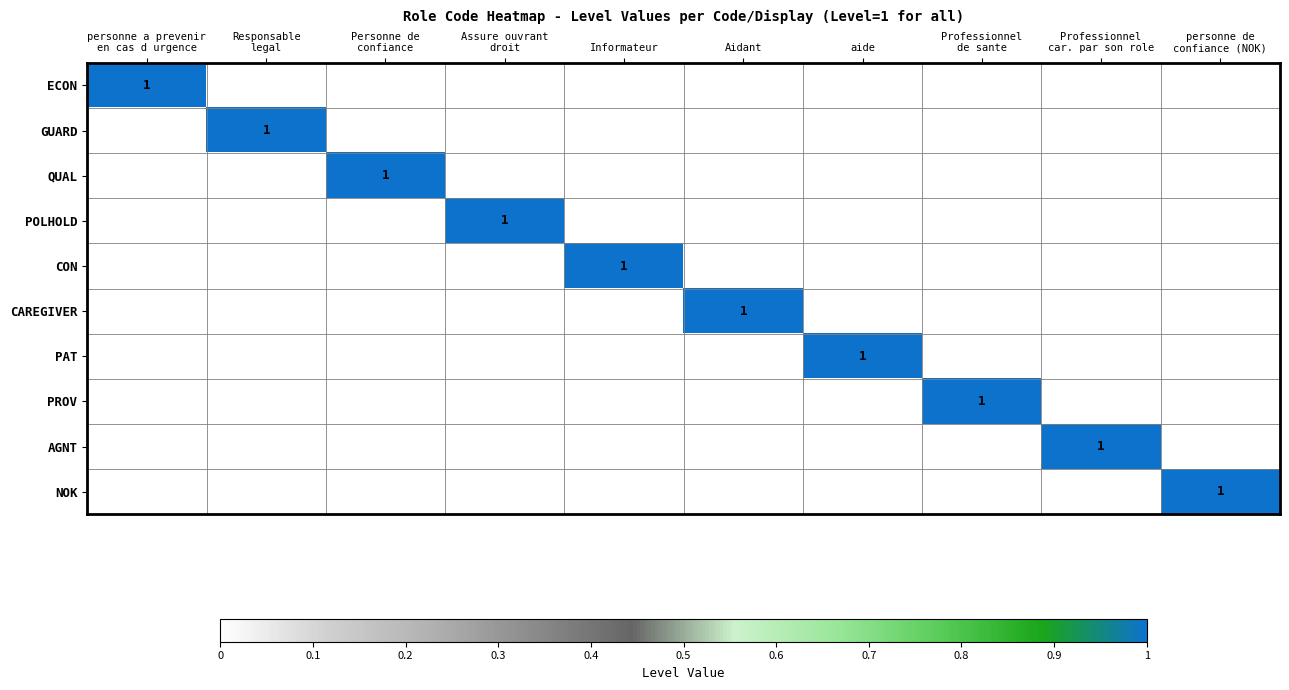

Count the number of categories in the chart.

10